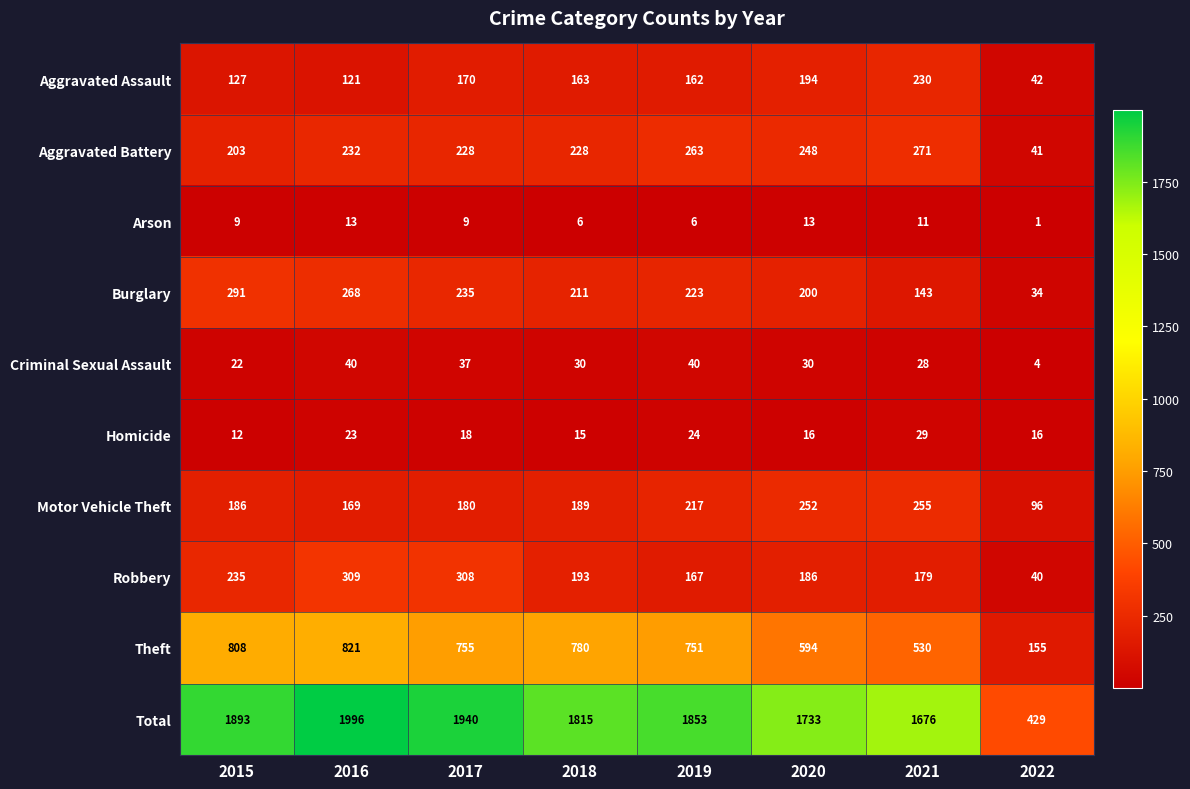

Count the number of data series in this chart.

10